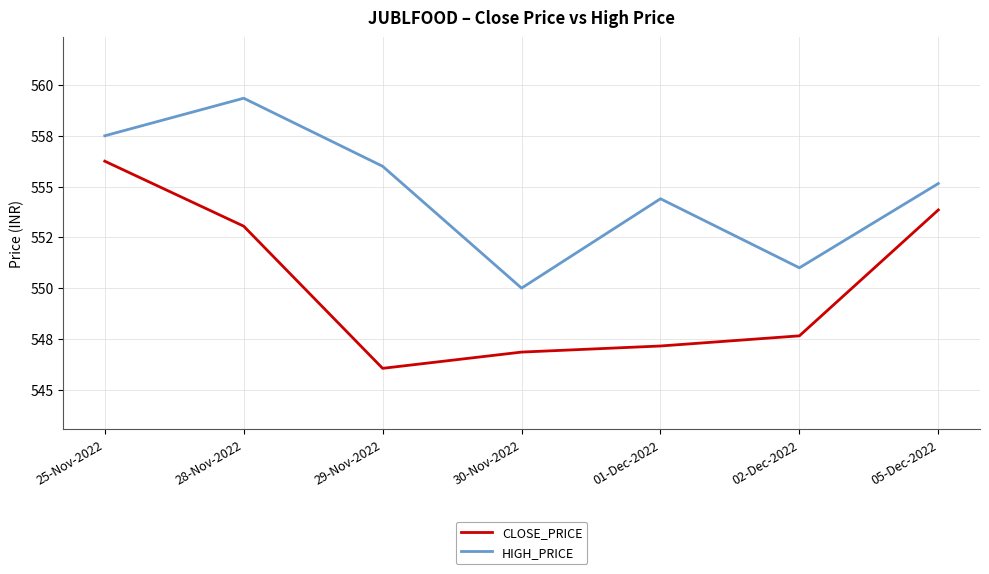

What is the sum of all HIGH_PRICE values?

3883.4